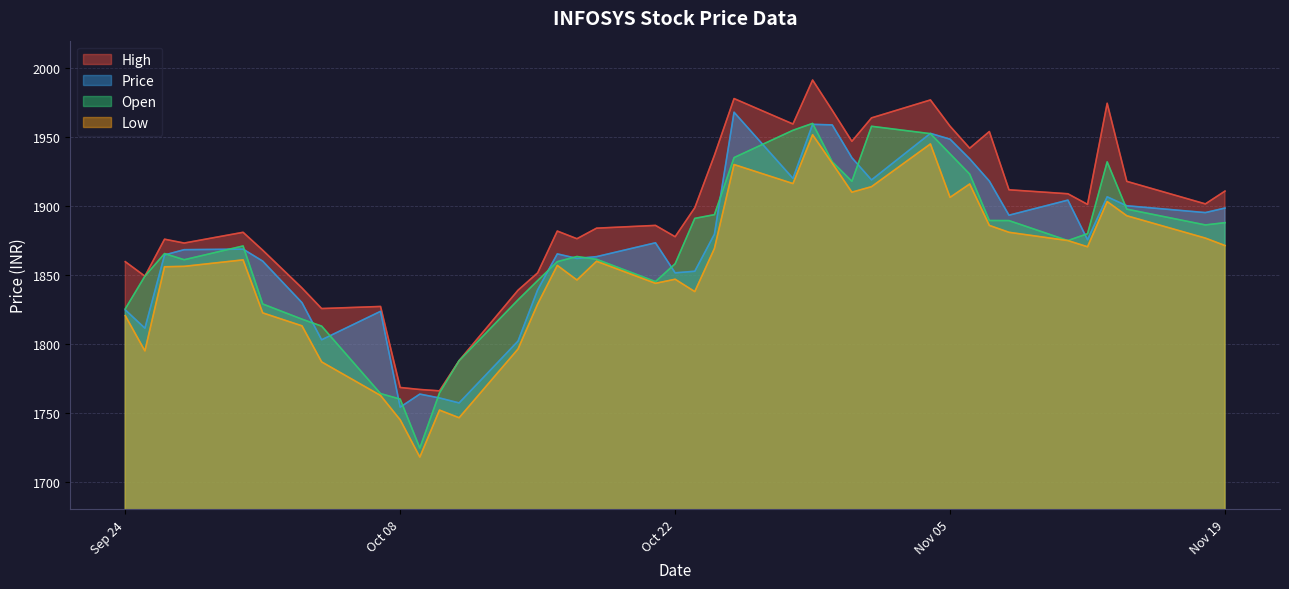

What is the highest value of the High series?

1991.5